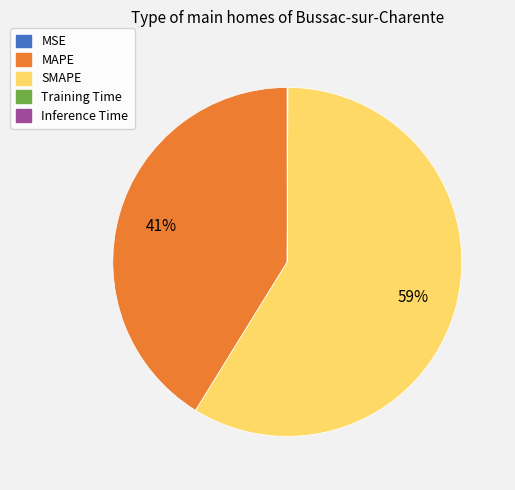

Does SMAPE account for over 50% of the chart?

Yes